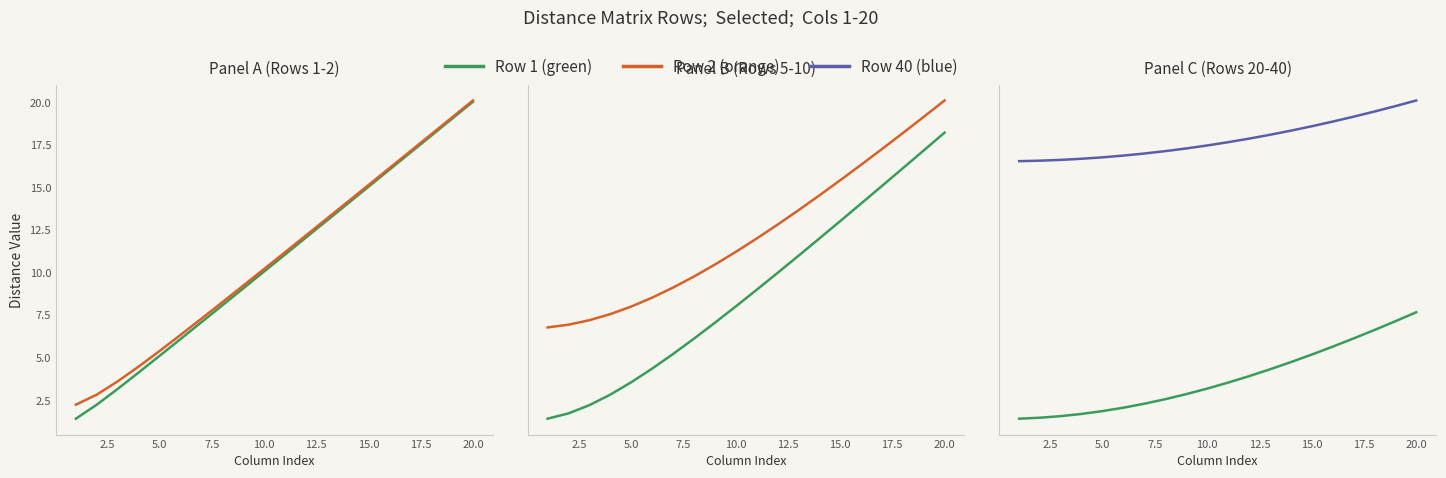

Is this an area chart (filled region under the line)?

No